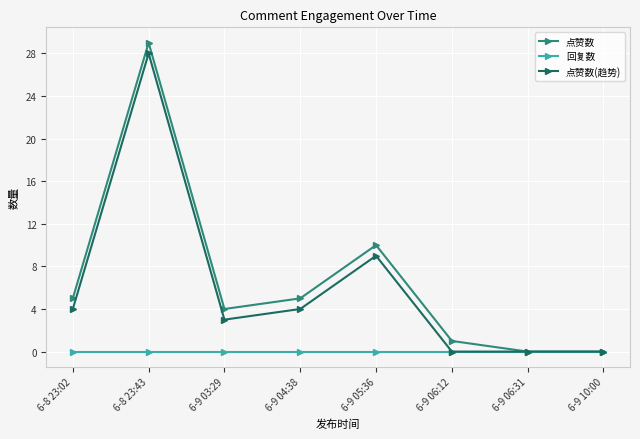

Does the chart display data point markers on the line(s)?

Yes